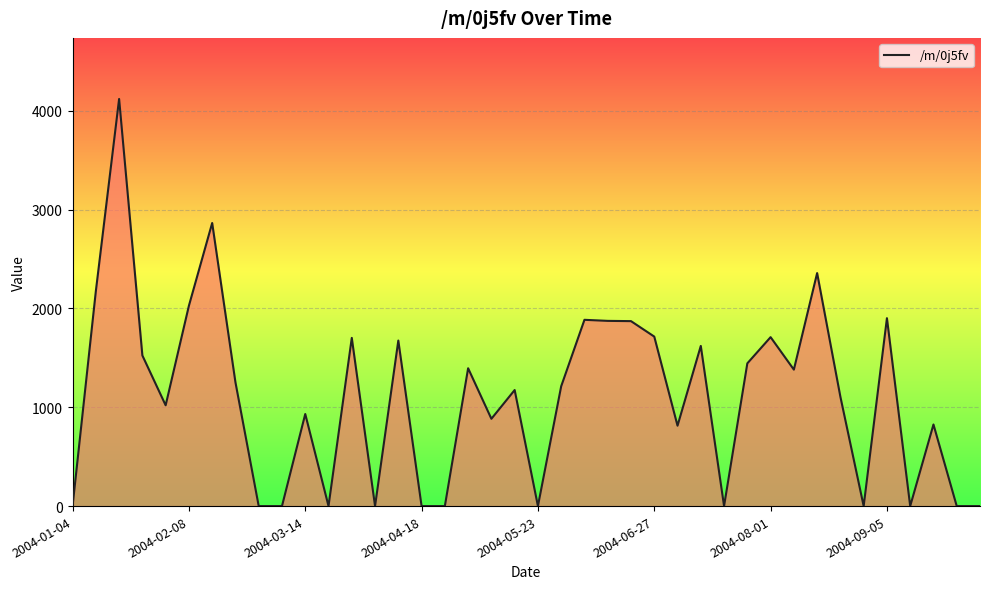

What is the maximum value shown in the chart?

4119.2